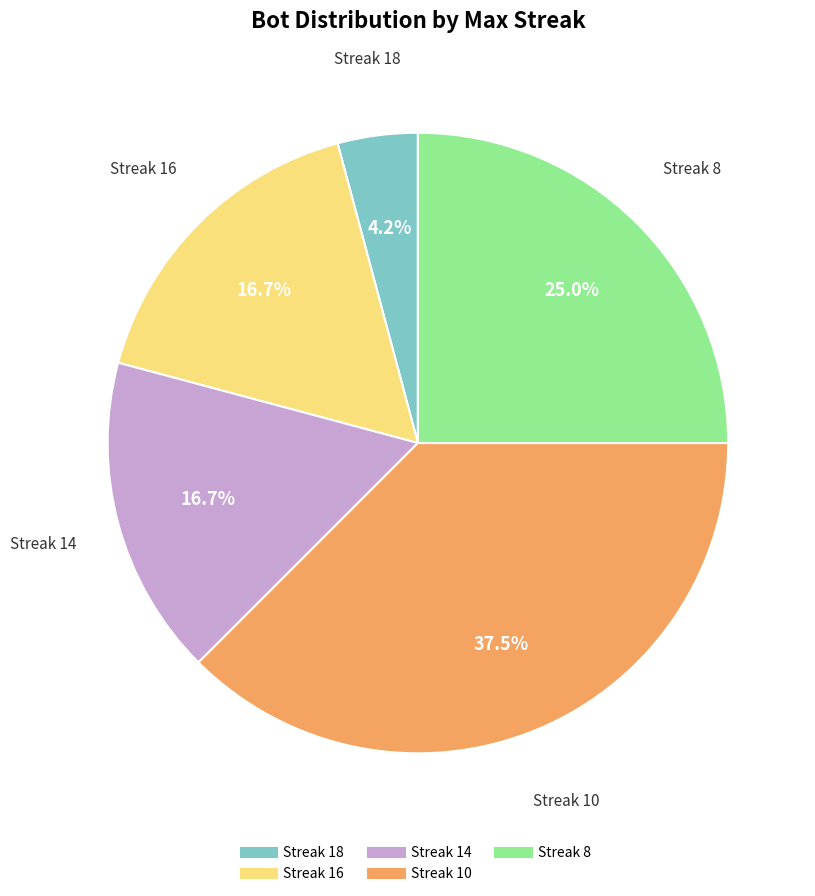

Count the number of slices in the pie.

5